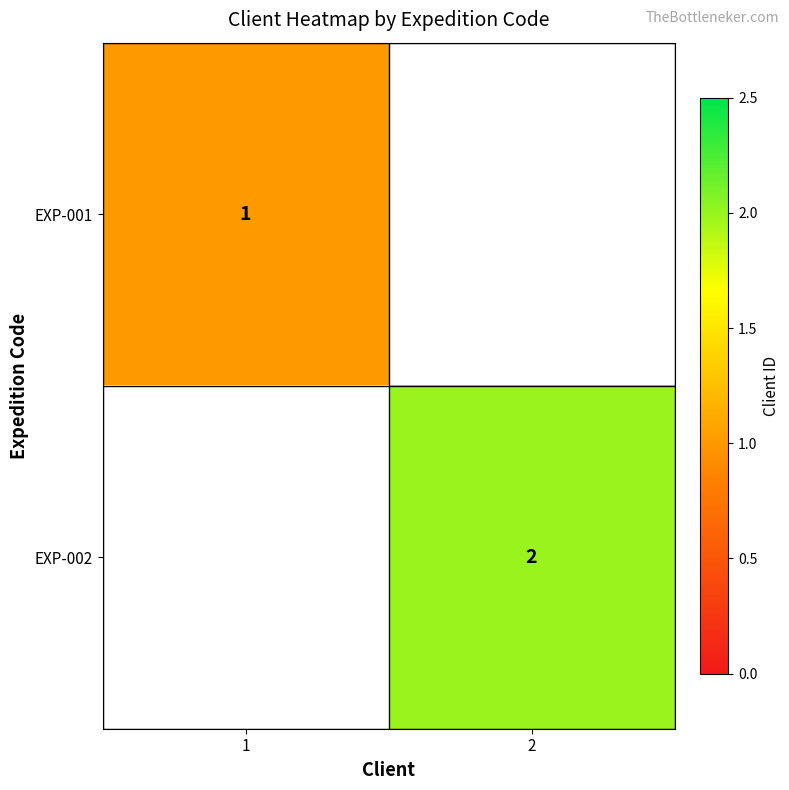

The EXP-001 series shows 1 at 1. True or false?

True